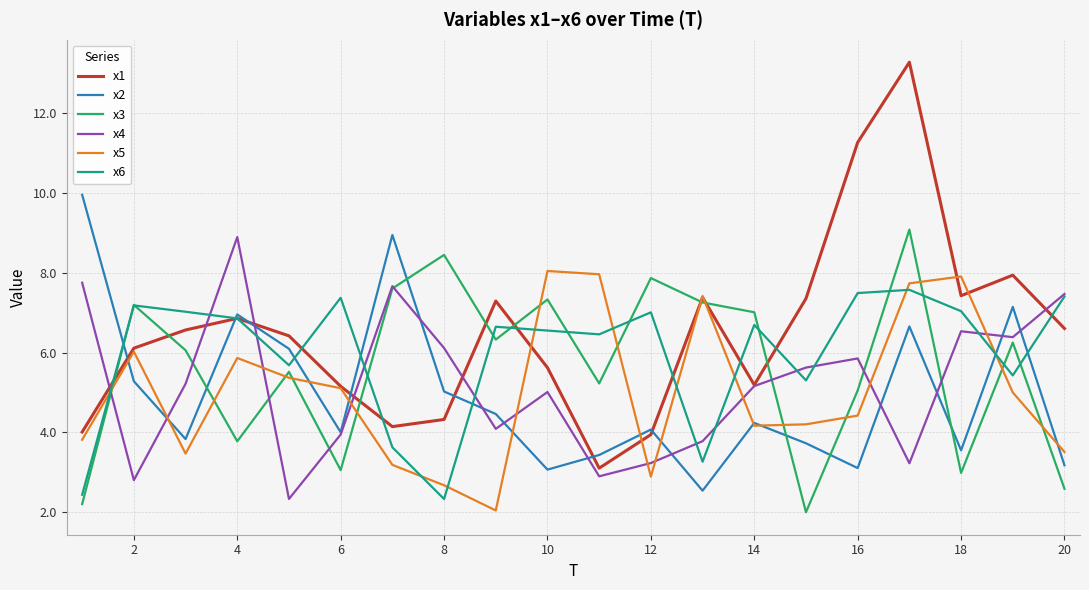

Which series has the largest range (max minus min)?

x1